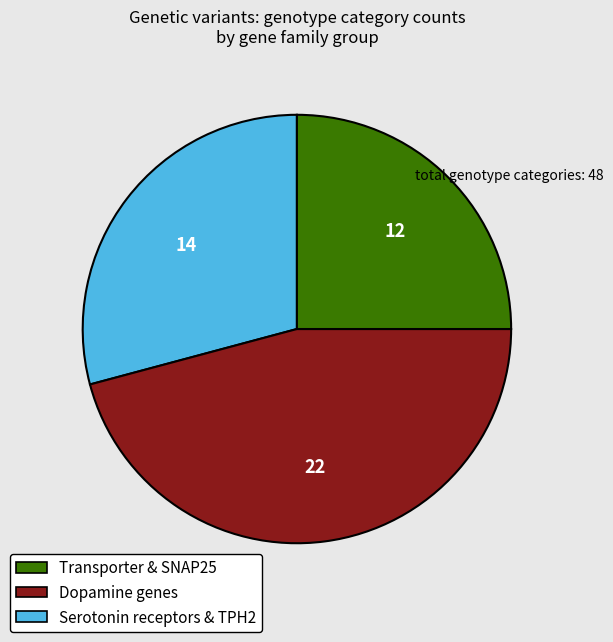

What is the largest slice in the pie chart?

Dopamine genes